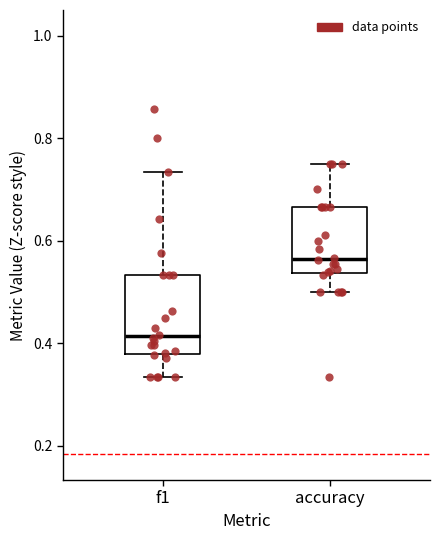

Which box is the tallest, from its lower edge to its upper edge?

f1